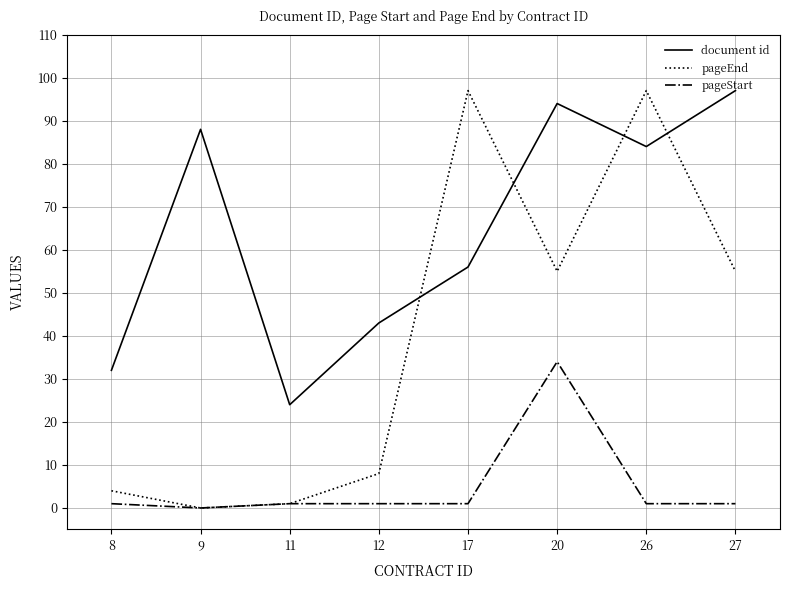

What is the maximum value shown in the chart?

97